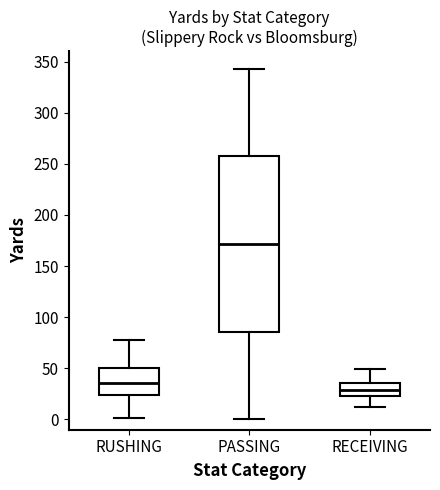

Reading left to right, read every box against the y-axis: the position of its median line, the range the box covers, and the ends of its whiskers. The values are not printed on the chart, so give them approximately, as read against the axis.

RUSHING: median 35, box 25 to 50, whiskers 0 to 80
PASSING: median 170, box 85 to 255, whiskers 0 to 345
RECEIVING: median 30, box 25 to 35, whiskers 10 to 50